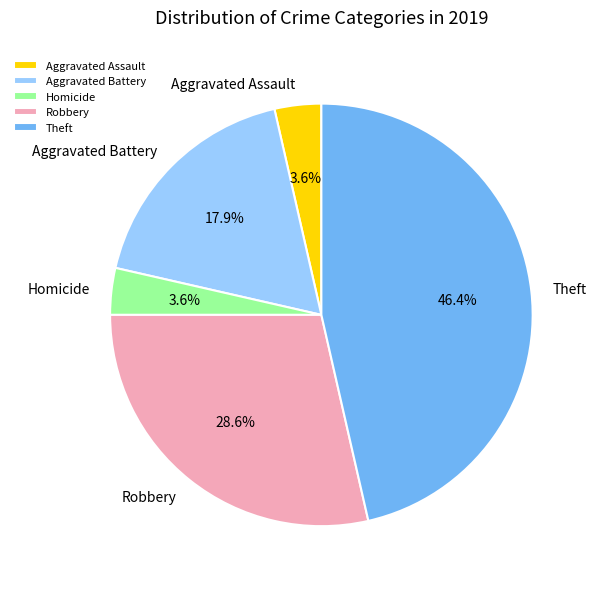

What percentage is the Homicide slice, to the nearest percent?

4%